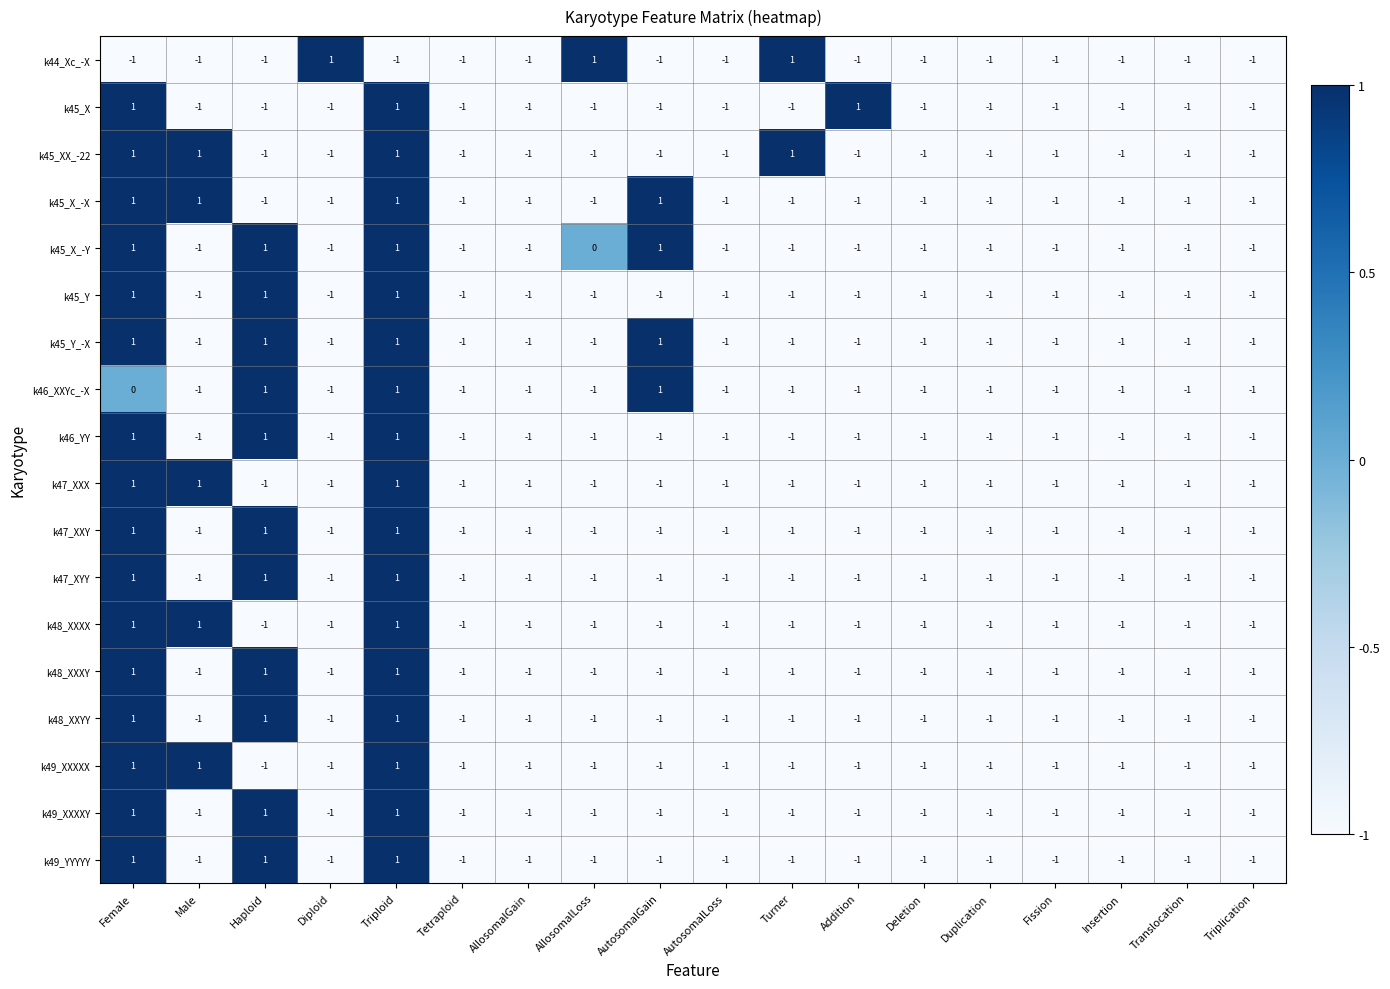

Which series changed the most between AllosomalGain and Addition?

k45_X